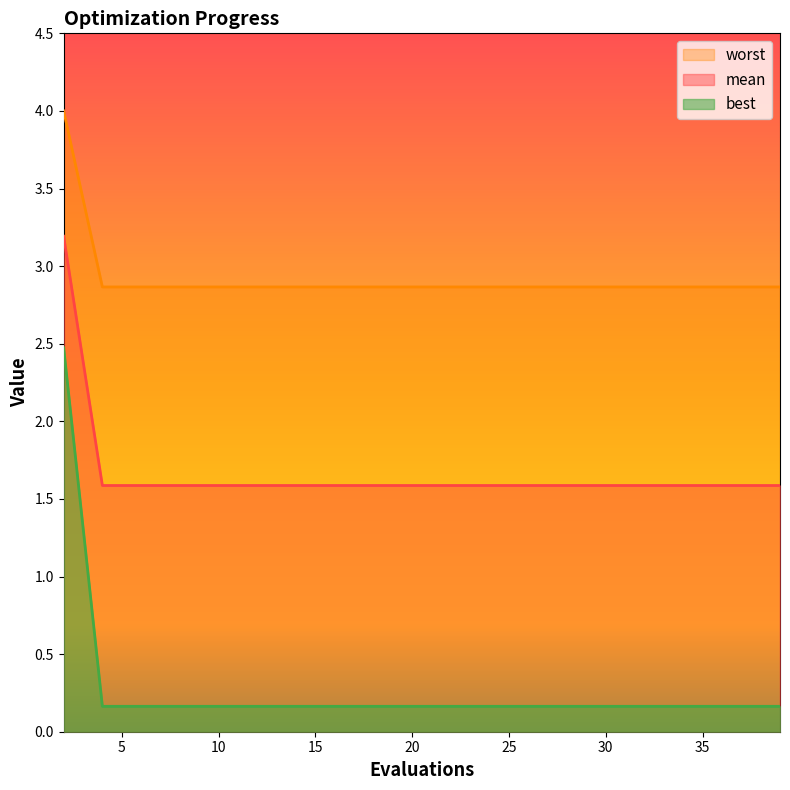

Which series has the largest range (max minus min)?

best